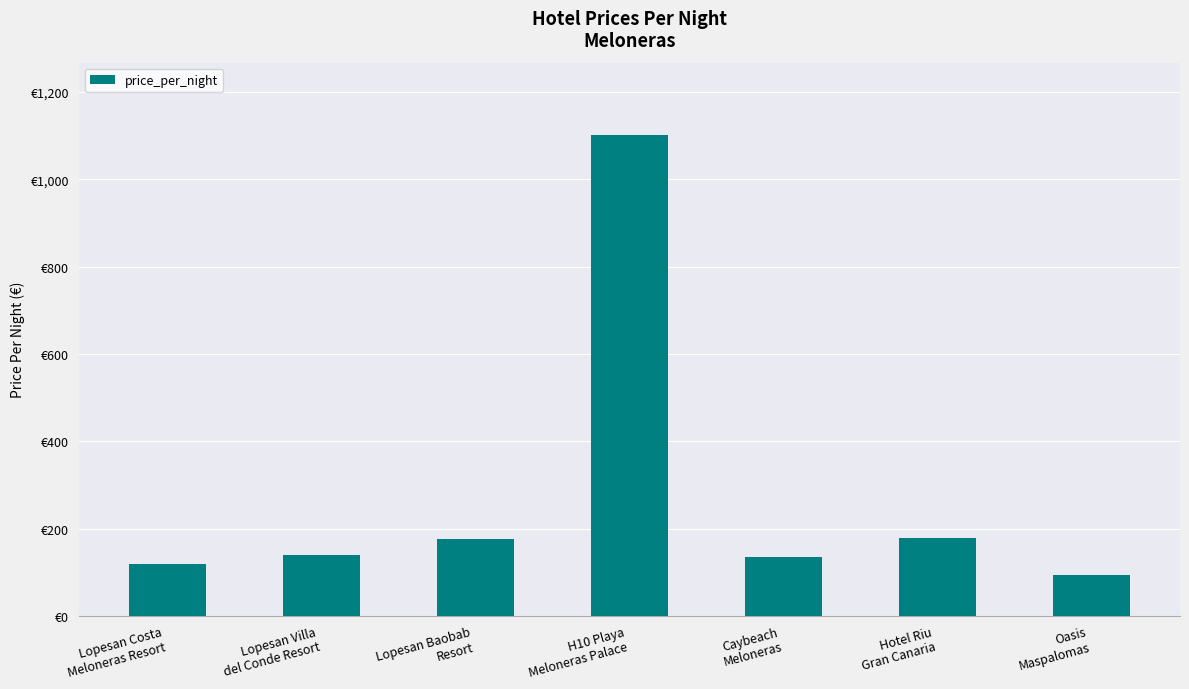

Are the bars horizontal?

No